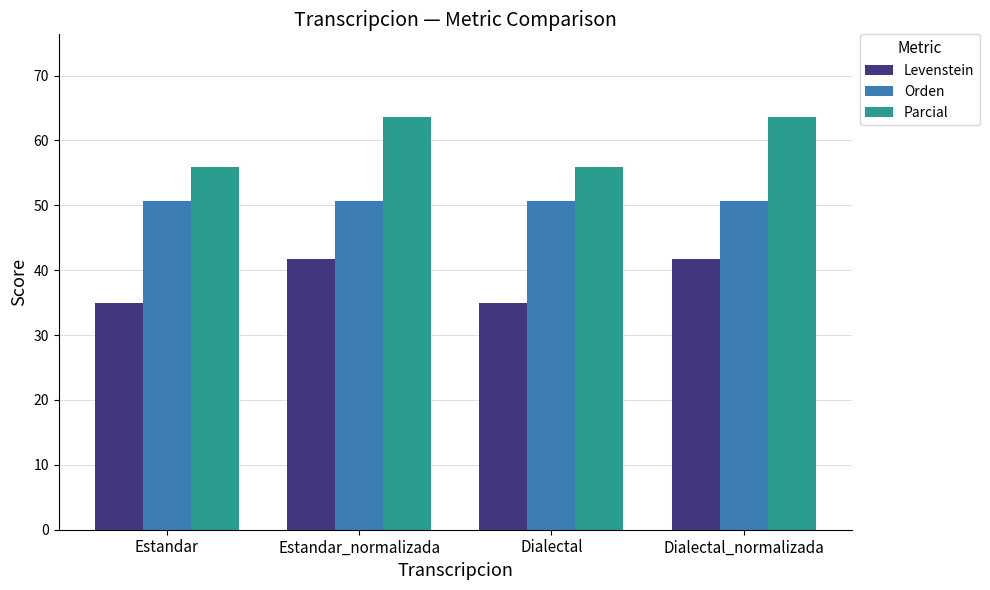

What is the minimum value shown in the chart?

35.0